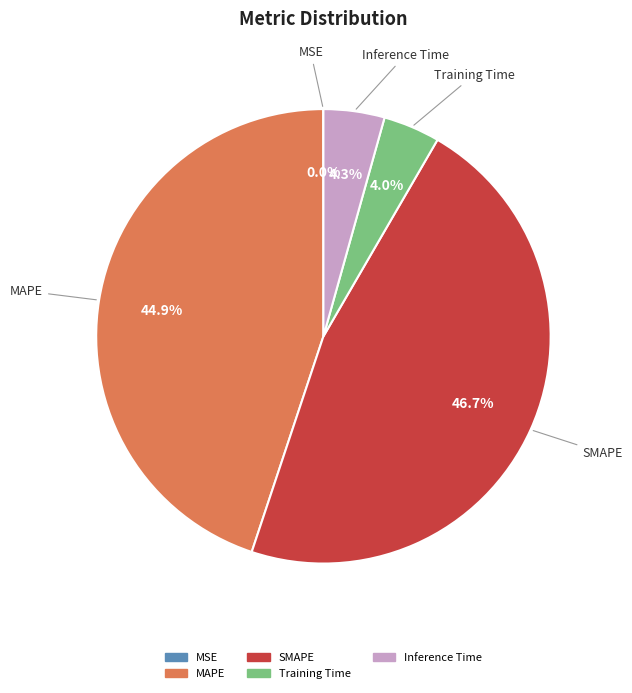

Which slice is the largest?

SMAPE